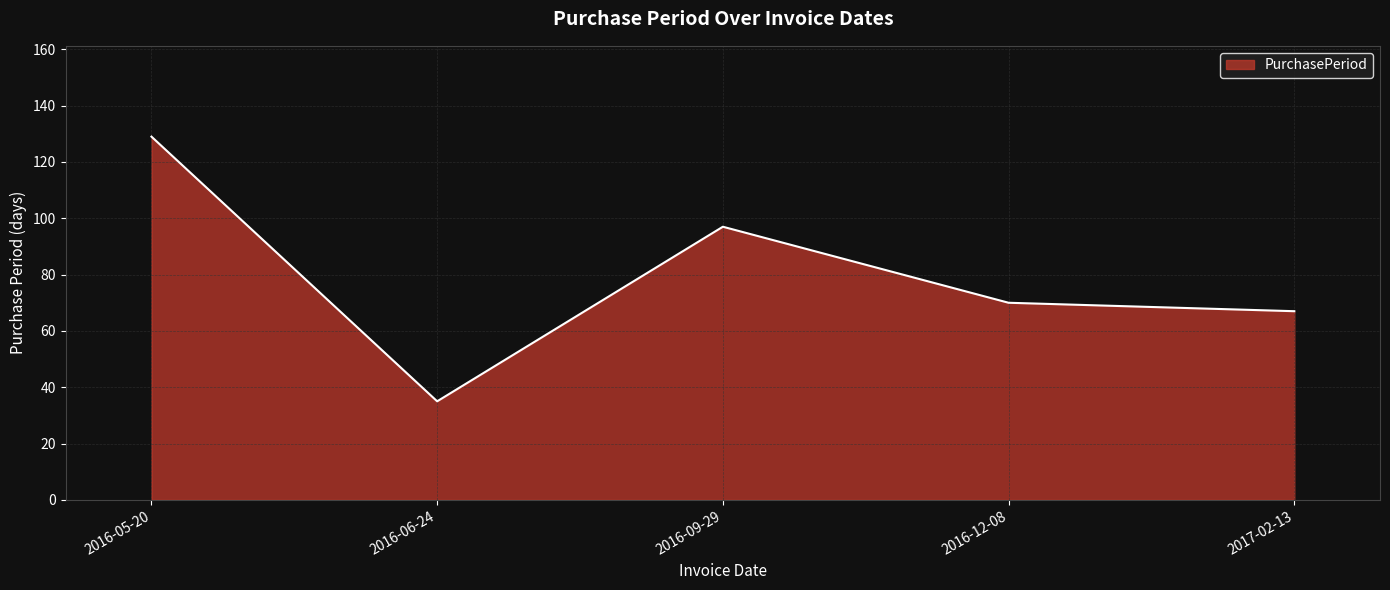

Which category has the lowest value across all series?

2016-06-24